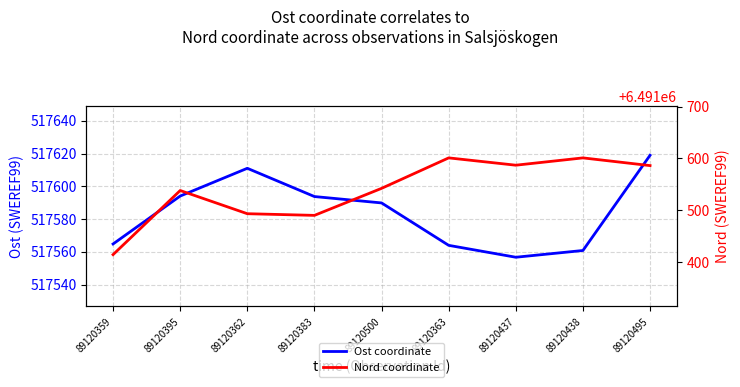

What is the label of the 4th point from the left?

89120383